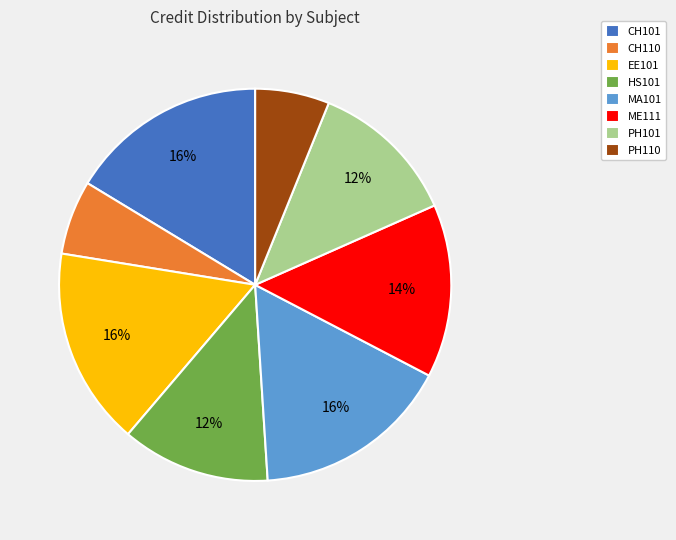

How many slices are in this pie chart?

8